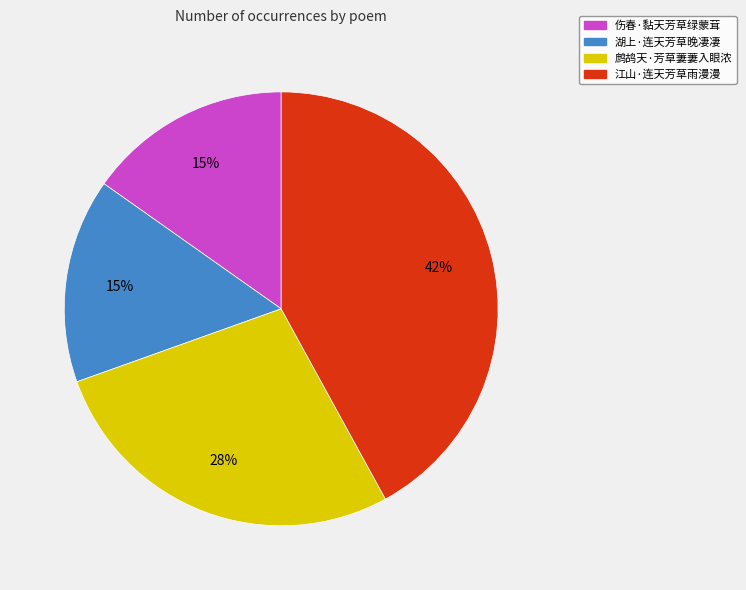

Is it true that 江山·连天芳草雨漫漫 is 56% of the pie?

False